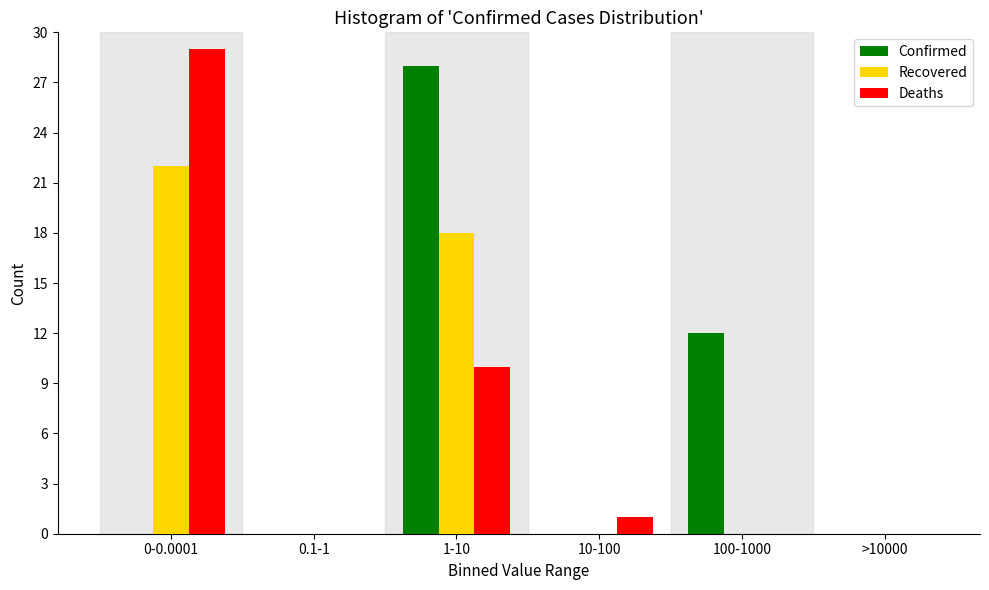

Reading left to right, extract all data points from this chart.

Confirmed: 0-0.0001=0	0.1-1=0	1-10=28	10-100=0	100-1000=12	>10000=0
Recovered: 0-0.0001=22	0.1-1=0	1-10=18	10-100=0	100-1000=0	>10000=0
Deaths: 0-0.0001=29	0.1-1=0	1-10=10	10-100=1	100-1000=0	>10000=0